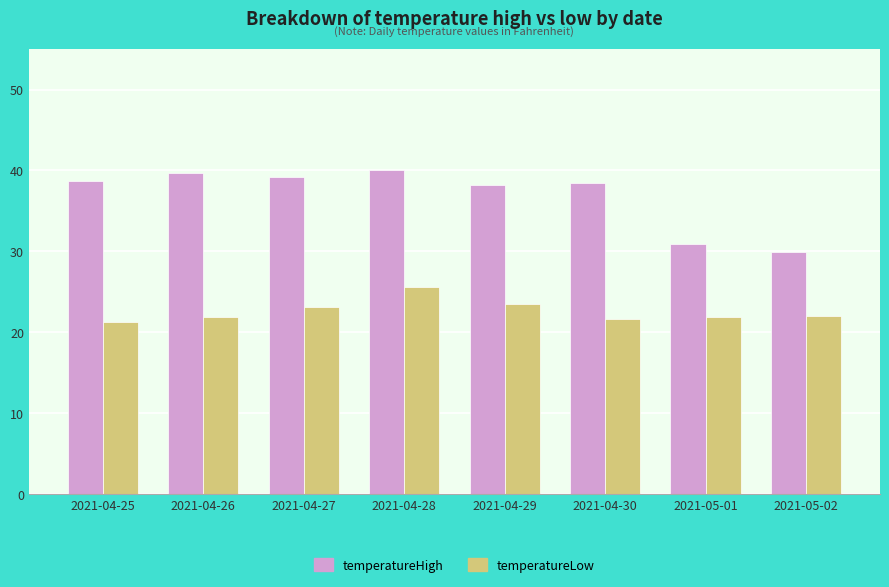

How many bars are there in each group?

2